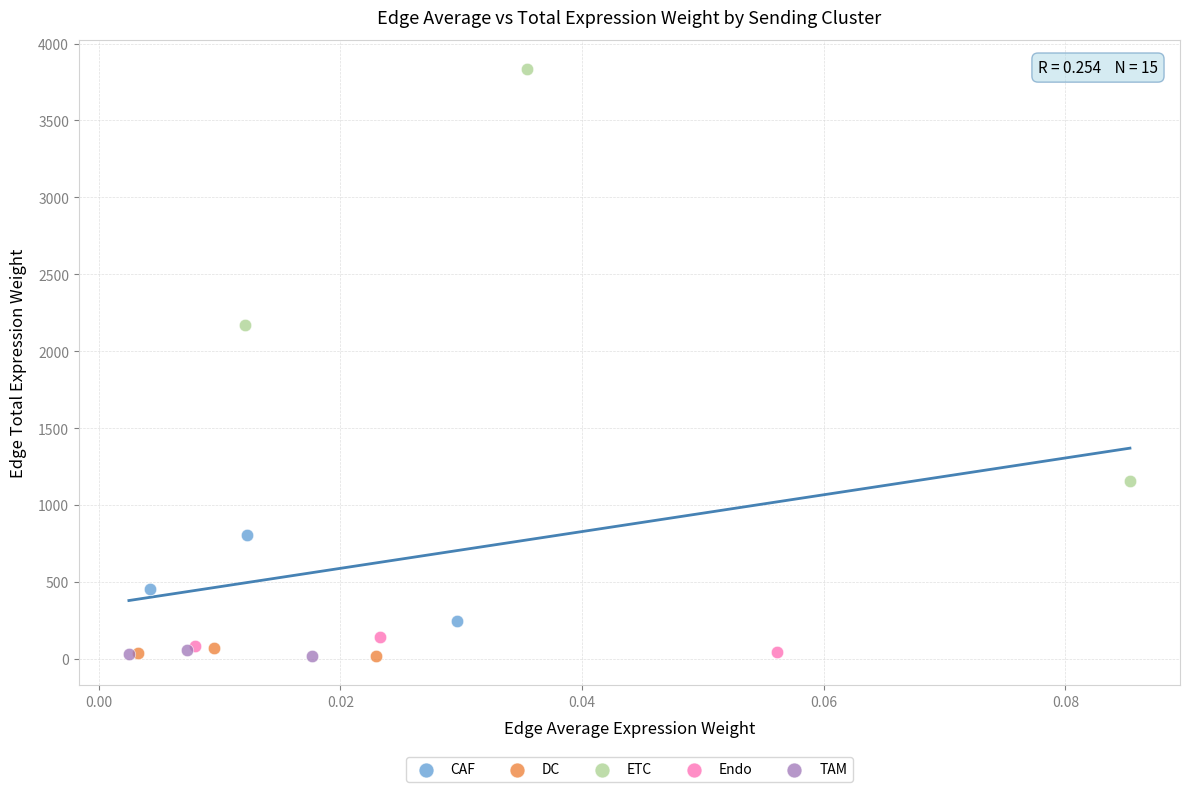

Which series has the largest Y range (max minus min)?

ETC